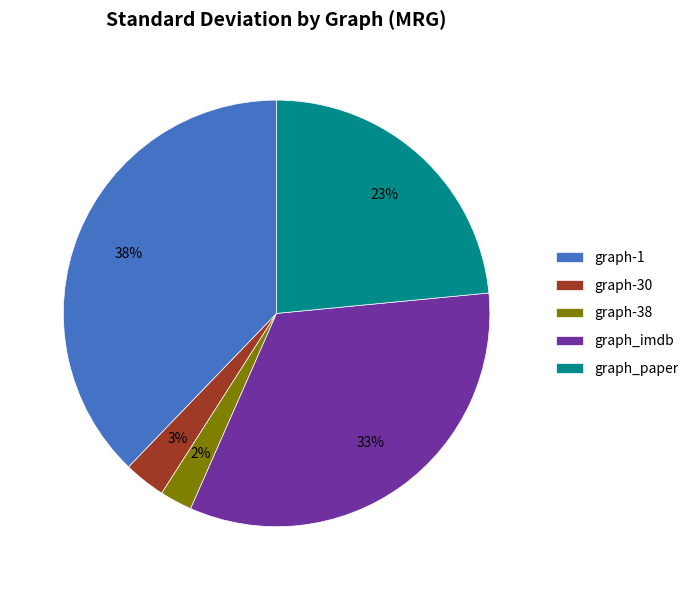

Which category has the smallest portion of the pie?

graph-38